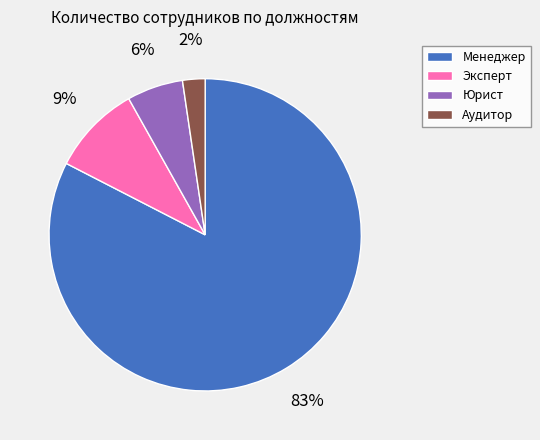

Is Аудитор the majority of the pie?

No